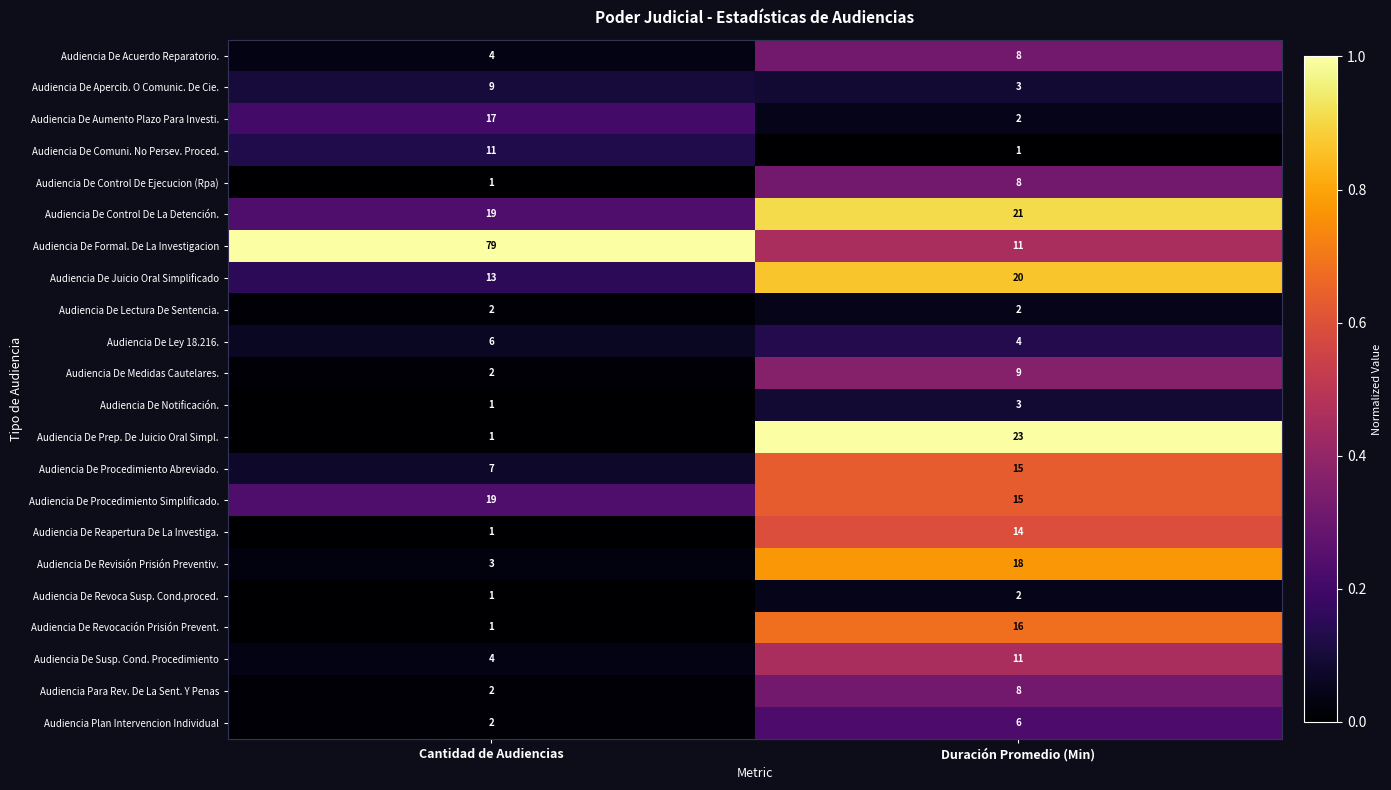

Is it true that Audiencia De Formal. De La Investigacion equals 79 at Cantidad de Audiencias?

True